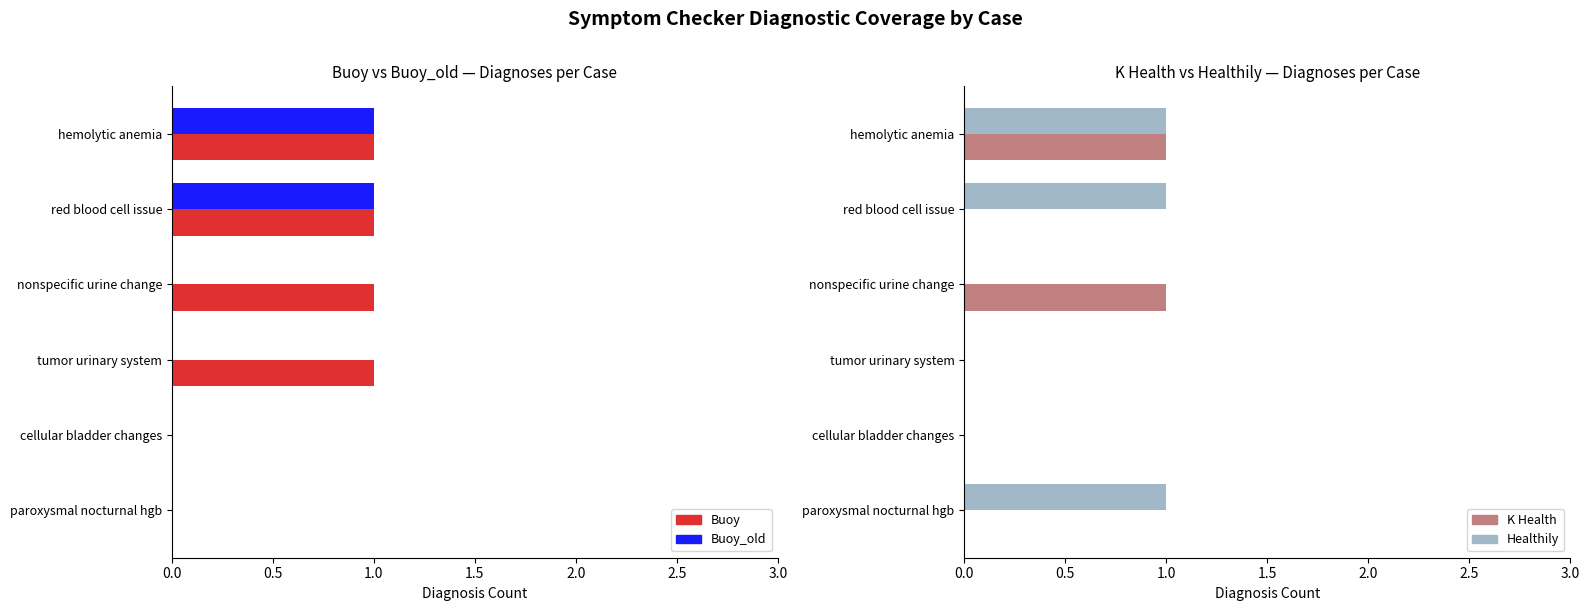

Is it true that Buoy equals 1 at red blood cell issue?

True